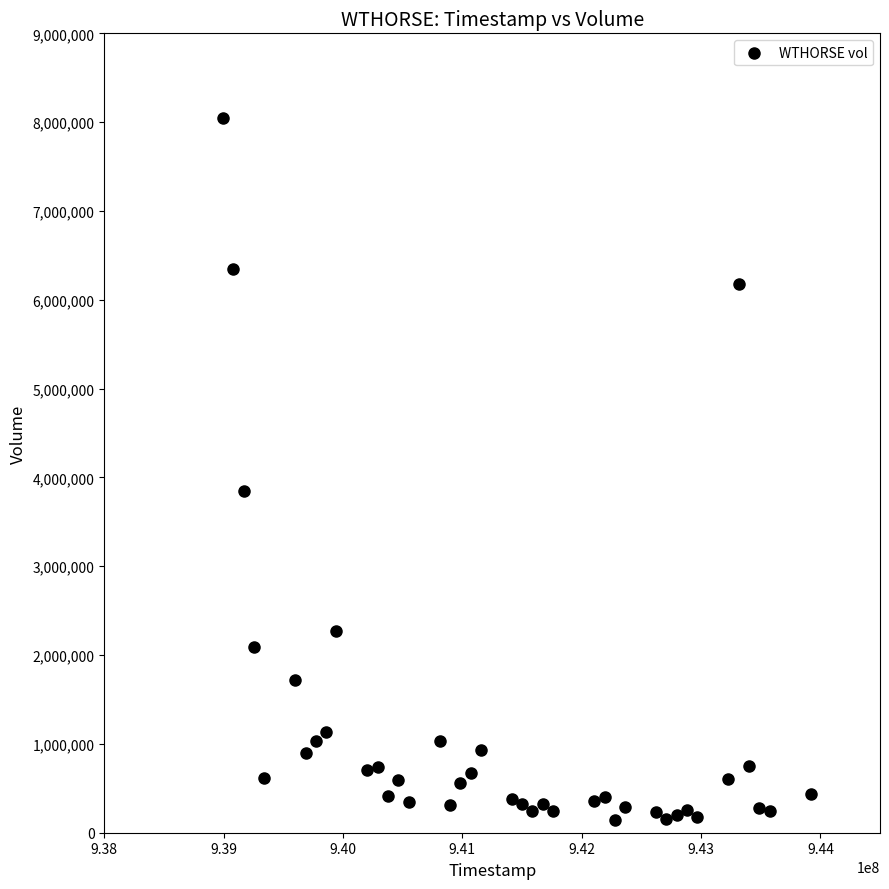

What Y value in the scatter plot is closest to 4094248?

3845998